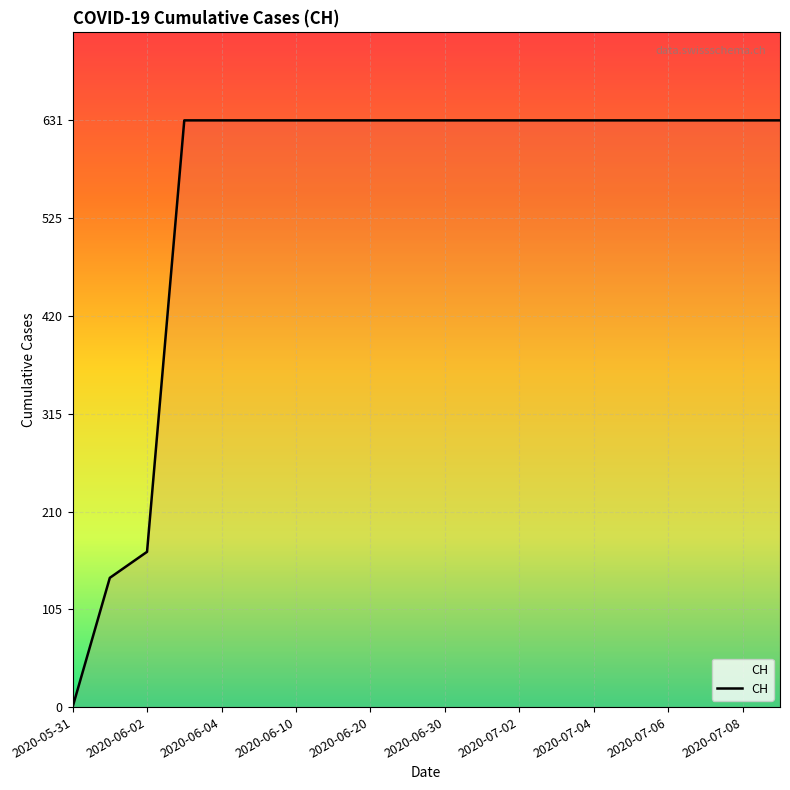

What is the difference between the maximum and minimum values?

631